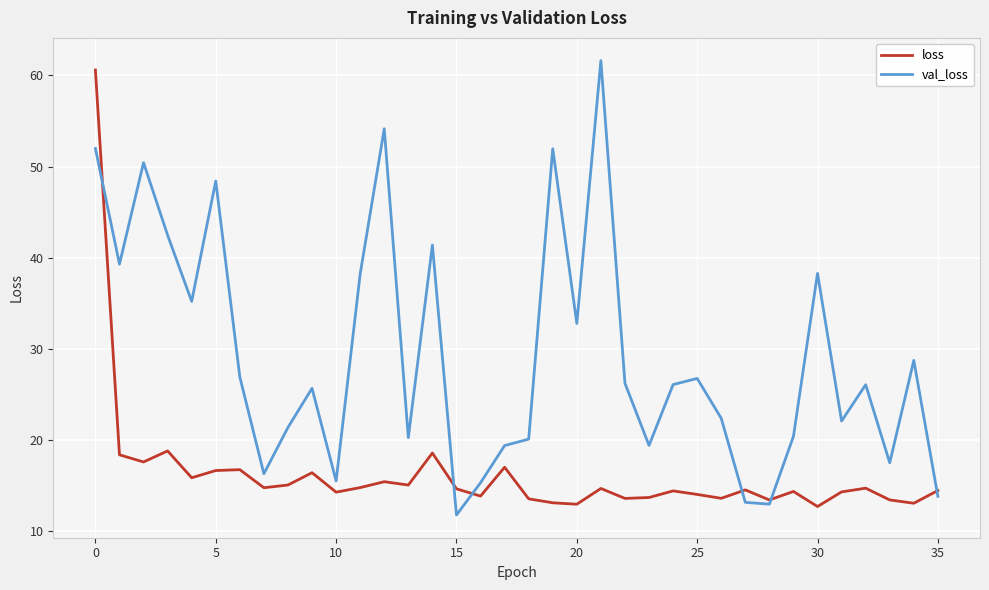

Rank the series by their average value, from lowest to highest.

loss, val_loss